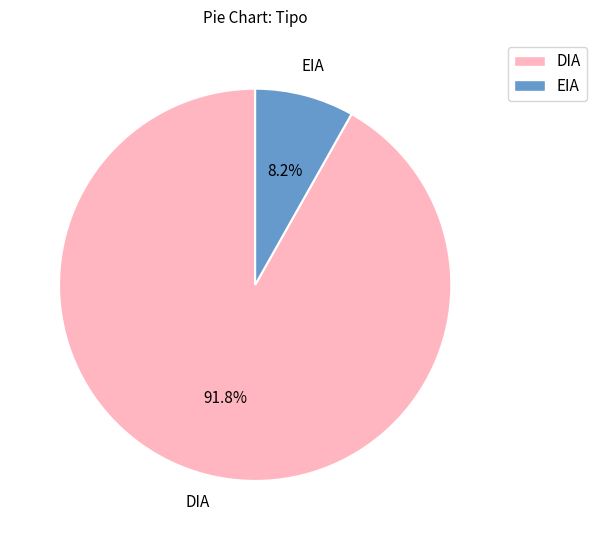

What is the largest slice in the pie chart?

DIA